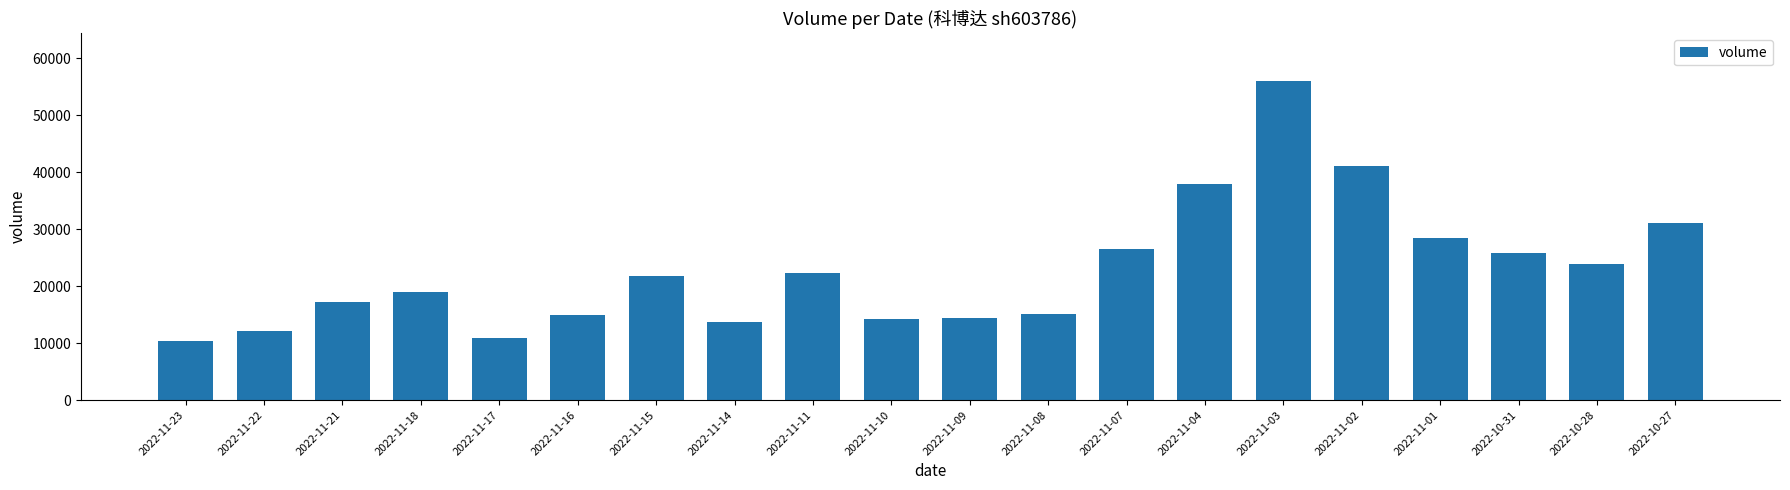

What is the smallest value displayed?

10341